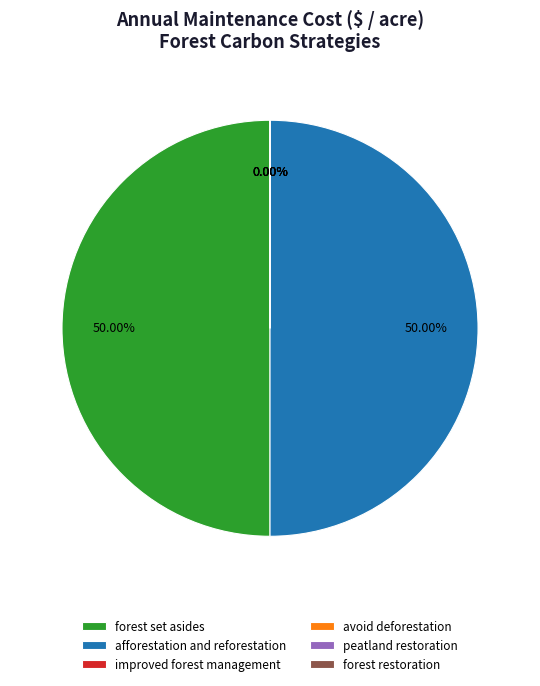

True or false: improved forest management accounts for 0% of the total.

True